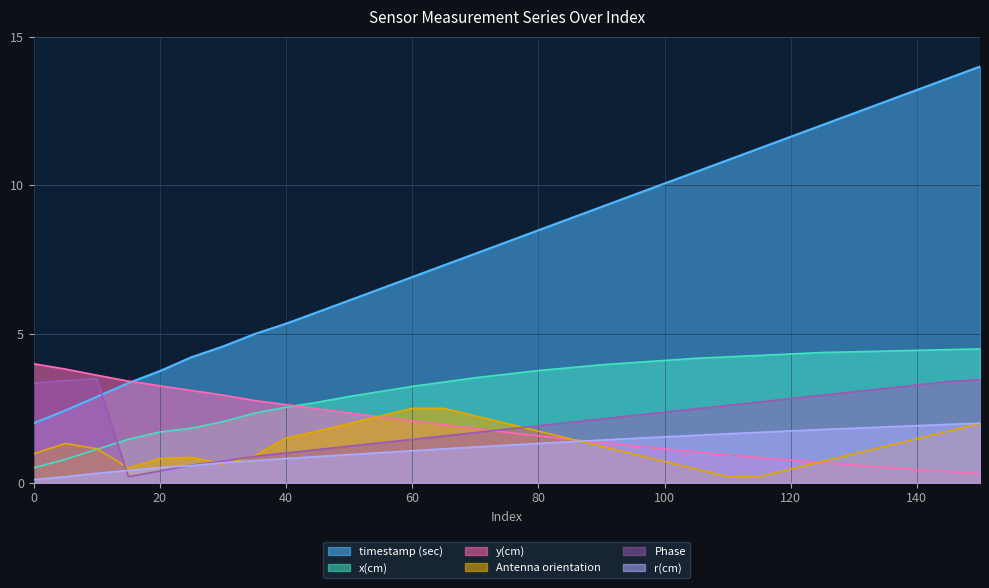

Reading left to right, what are all the values shown in this chart?

timestamp (sec): 0=2.0	5=2.4	10=2.9	15=3.4	20=3.8	25=4.2	30=4.6	35=5.0	40=5.4	45=5.7	50=6.1	55=6.5	60=6.9	65=7.3	70=7.7	75=8.1	80=8.5	85=8.9	90=9.3	95=9.7	100=10.1	105=10.5	110=10.9	115=11.2	120=11.6	125=12.0	130=12.4	135=12.8	140=13.2	145=13.6	150=14.0
x(cm): 0=0.5	5=0.8	10=1.1	15=1.5	20=1.7	25=1.8	30=2.1	35=2.3	40=2.5	45=2.7	50=2.9	55=3.1	60=3.2	65=3.4	70=3.5	75=3.7	80=3.8	85=3.9	90=4.0	95=4.0	100=4.1	105=4.2	110=4.2	115=4.3	120=4.3	125=4.4	130=4.4	135=4.4	140=4.5	145=4.5	150=4.5
y(cm): 0=4.0	5=3.8	10=3.6	15=3.4	20=3.3	25=3.1	30=2.9	35=2.8	40=2.6	45=2.5	50=2.3	55=2.2	60=2.1	65=1.9	70=1.8	75=1.7	80=1.6	85=1.5	90=1.3	95=1.2	100=1.1	105=1.0	110=0.9	115=0.8	120=0.8	125=0.7	130=0.6	135=0.5	140=0.4	145=0.4	150=0.3
Antenna orientation: 0=1.0	5=1.3	10=1.1	15=0.5	20=0.8	25=0.9	30=0.6	35=0.9	40=1.5	45=1.7	50=2.0	55=2.2	60=2.5	65=2.5	70=2.2	75=2.0	80=1.7	85=1.5	90=1.2	95=1.0	100=0.7	105=0.5	110=0.2	115=0.2	120=0.5	125=0.7	130=1.0	135=1.2	140=1.5	145=1.7	150=2.0
r(cm): 0=0.1	5=0.2	10=0.3	15=0.4	20=0.5	25=0.6	30=0.7	35=0.7	40=0.8	45=0.9	50=0.9	55=1.0	60=1.1	65=1.1	70=1.2	75=1.3	80=1.3	85=1.4	90=1.4	95=1.5	100=1.5	105=1.6	110=1.6	115=1.7	120=1.7	125=1.8	130=1.8	135=1.9	140=1.9	145=2.0	150=2.0
Phase: 0=3.4	5=3.4	10=3.5	15=0.2	20=0.4	25=0.6	30=0.7	35=0.9	40=1.0	45=1.1	50=1.2	55=1.3	60=1.5	65=1.6	70=1.7	75=1.8	80=1.9	85=2.0	90=2.1	95=2.3	100=2.4	105=2.5	110=2.6	115=2.7	120=2.8	125=2.9	130=3.1	135=3.2	140=3.3	145=3.4	150=3.5